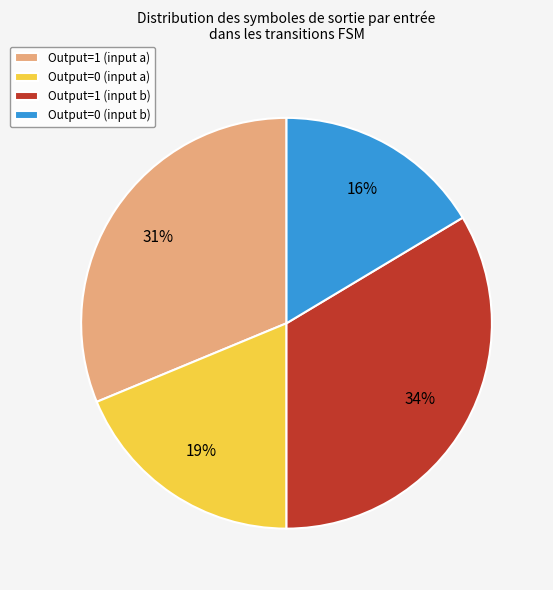

Is Output=1 (input b) the majority of the pie?

No